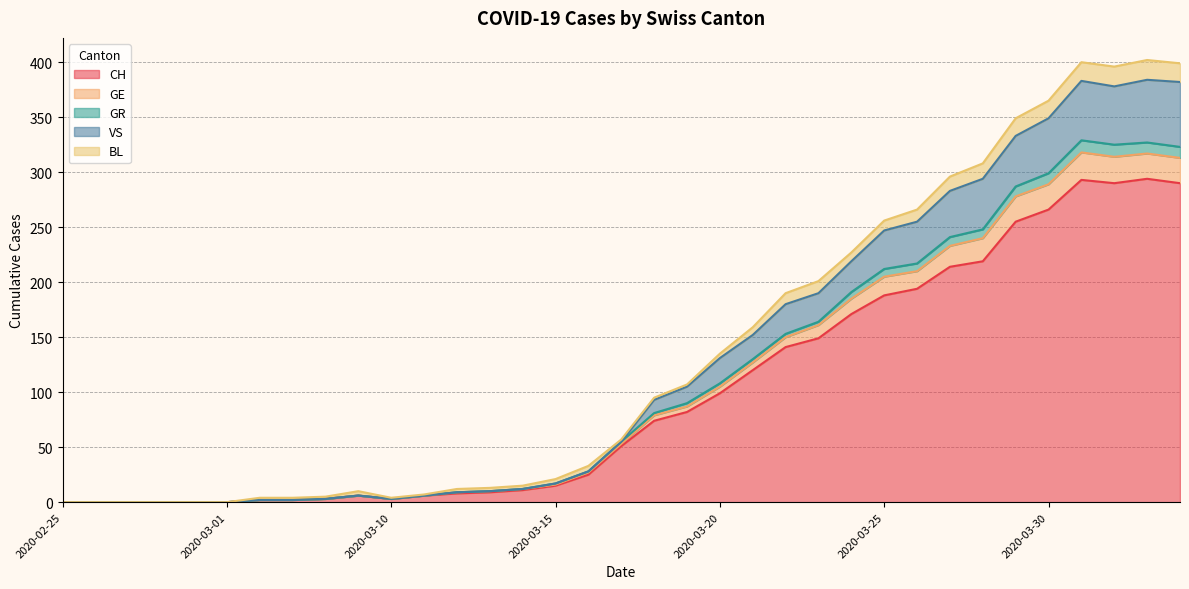

What is the sum of all CH values?

3480